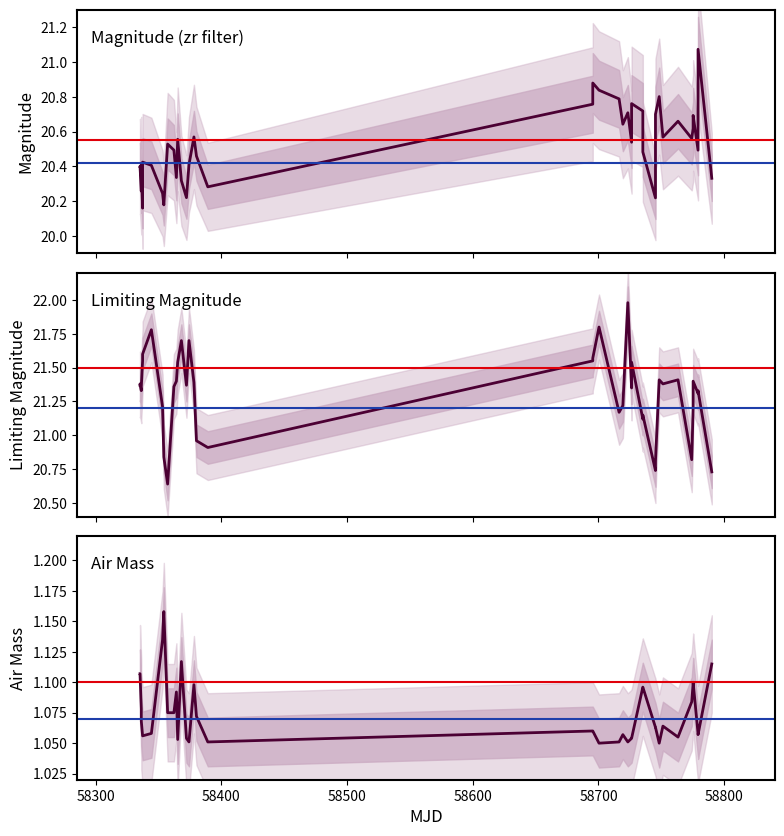

Which series has the largest range (max minus min)?

limitmag